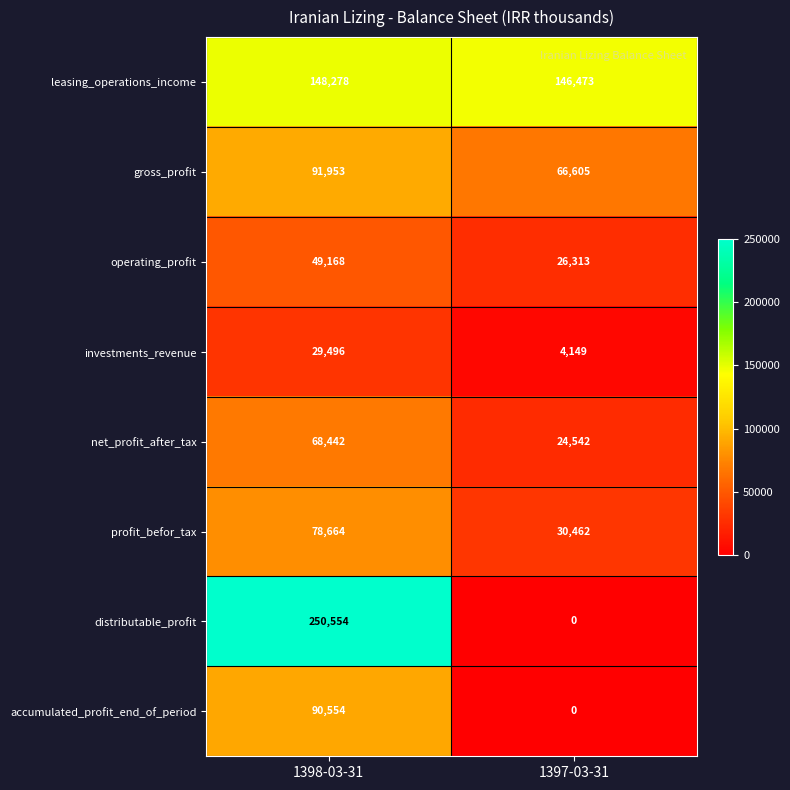

At which category is the sum across all series the highest?

1398-03-31